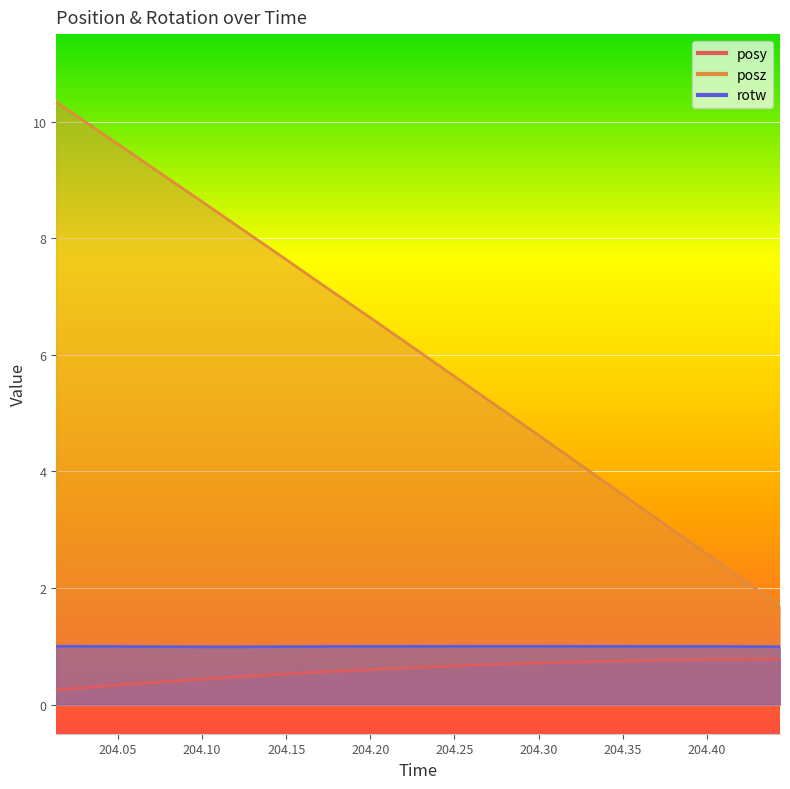

What is the sum of all rotw values?

31.9